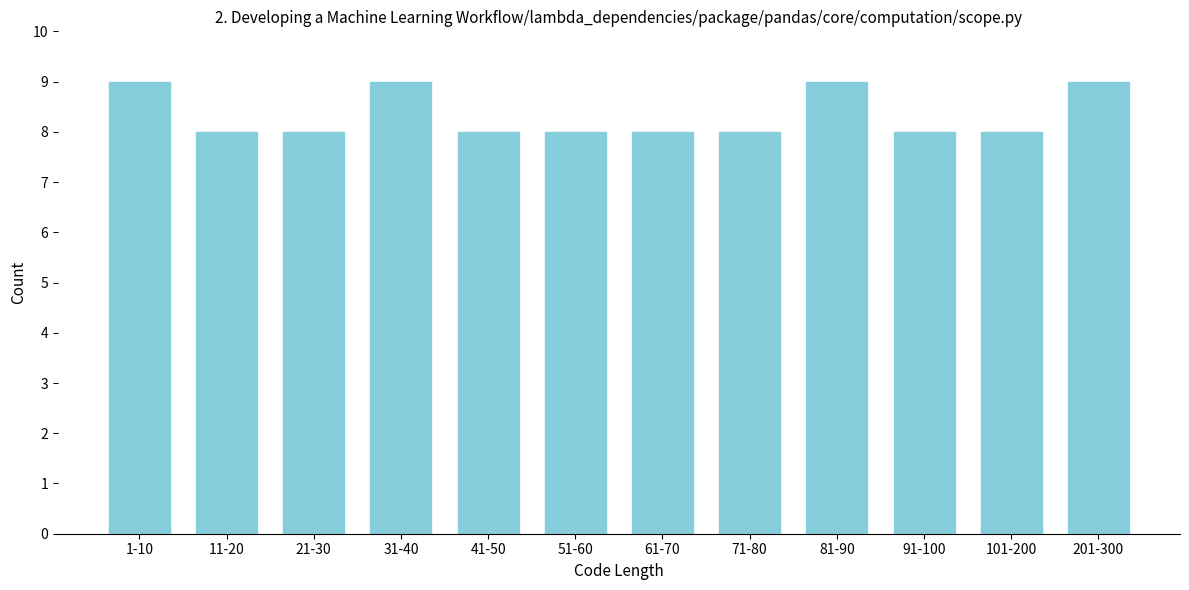

Reading left to right, transcribe all the data shown in this chart.

9	8	8	9	8	8	8	8	9	8	8	9